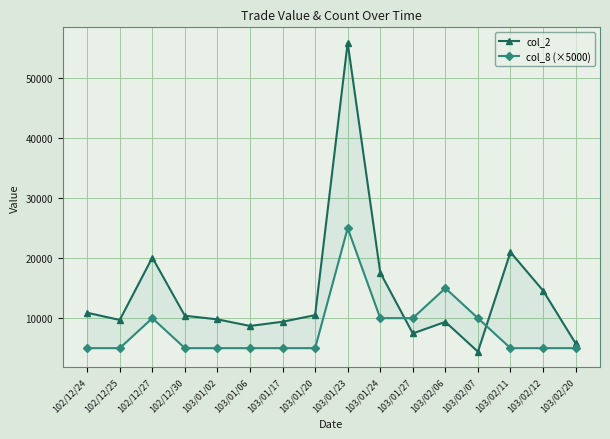

What is the spread (max minus min) of values at 103/02/20?

800